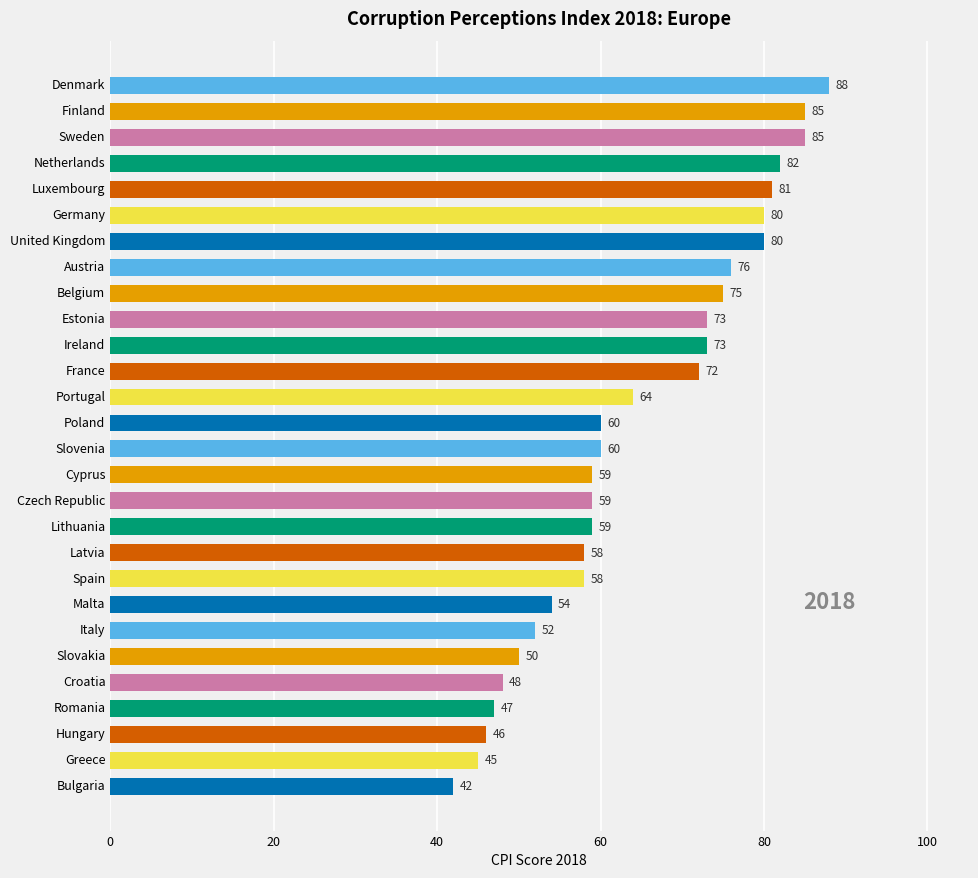

What is the sum of all values?

1811